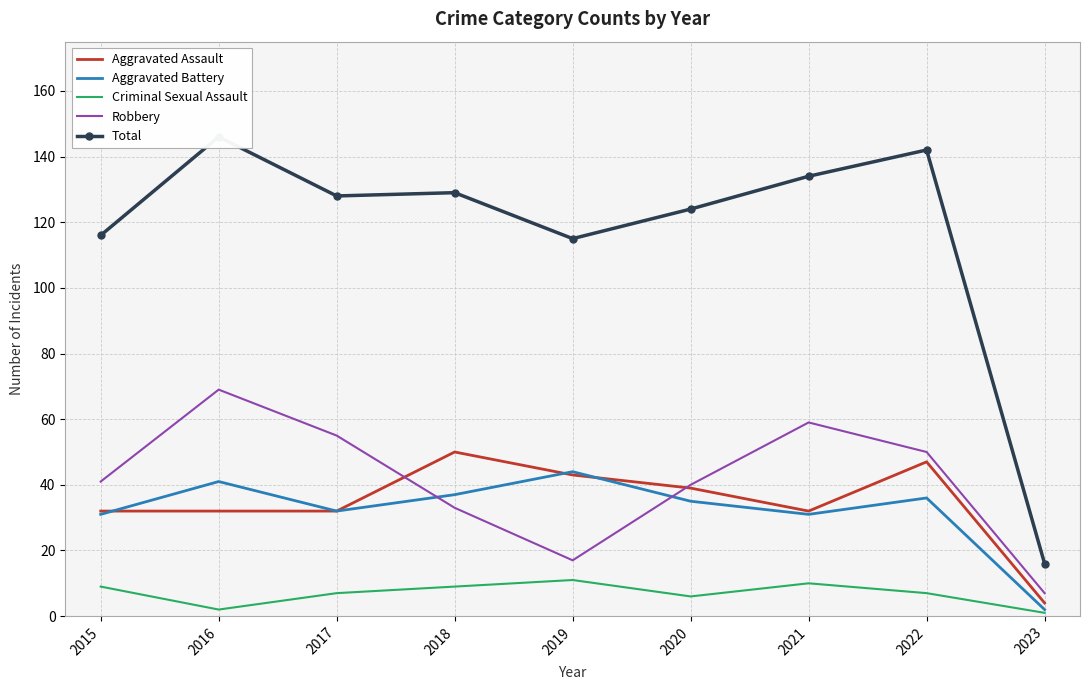

Is the value of Aggravated Battery at 2017 greater than the value of Criminal Sexual Assault at 2016?

Yes